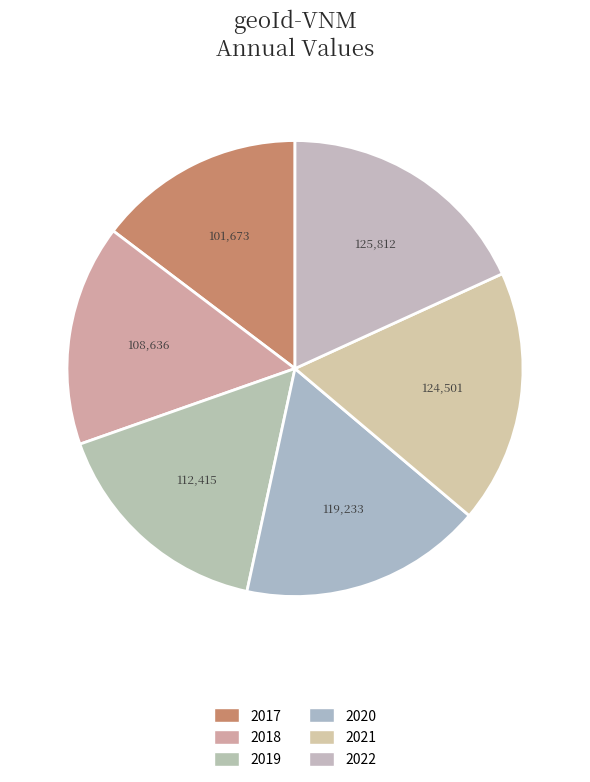

Which category has the smallest portion of the pie?

2017